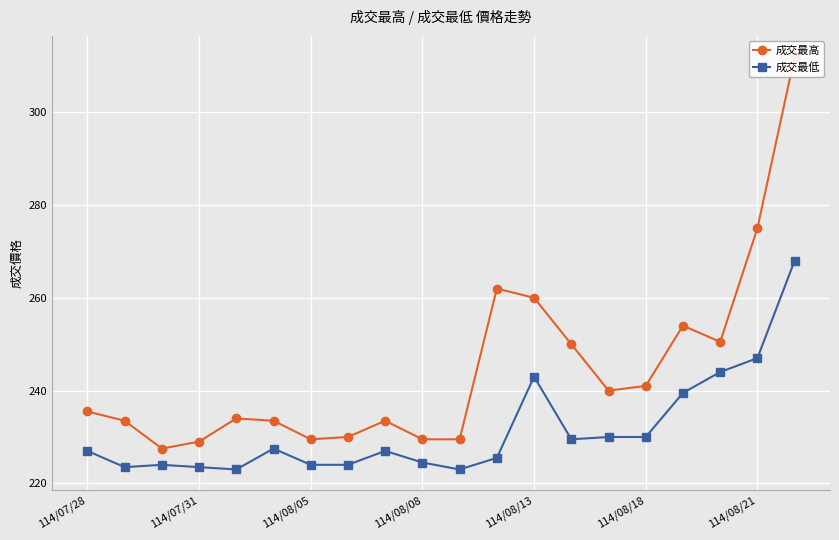

Which series has the largest range (max minus min)?

成交最高